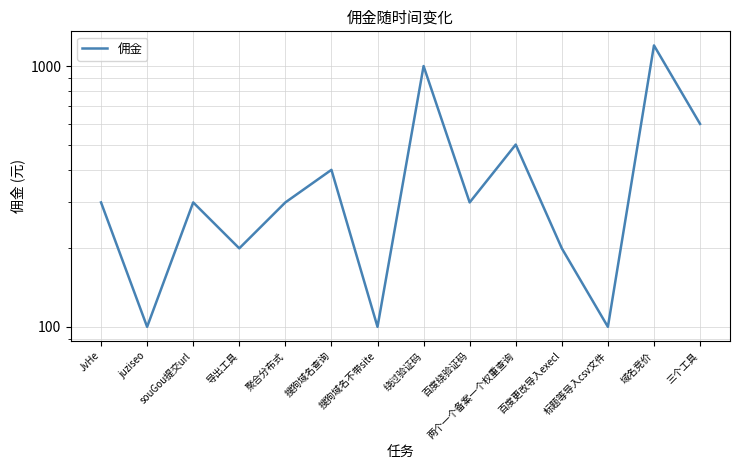

What value does the data have at 百度绕验证码?

300